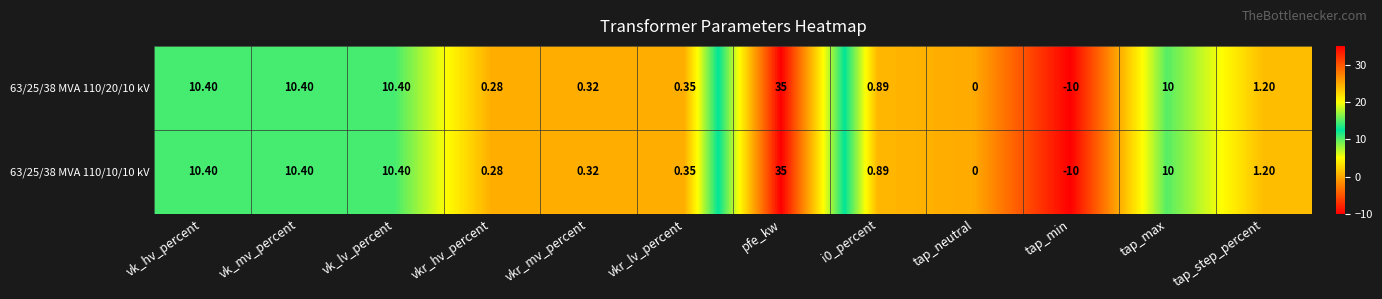

At which category is the sum across all series the highest?

pfe_kw